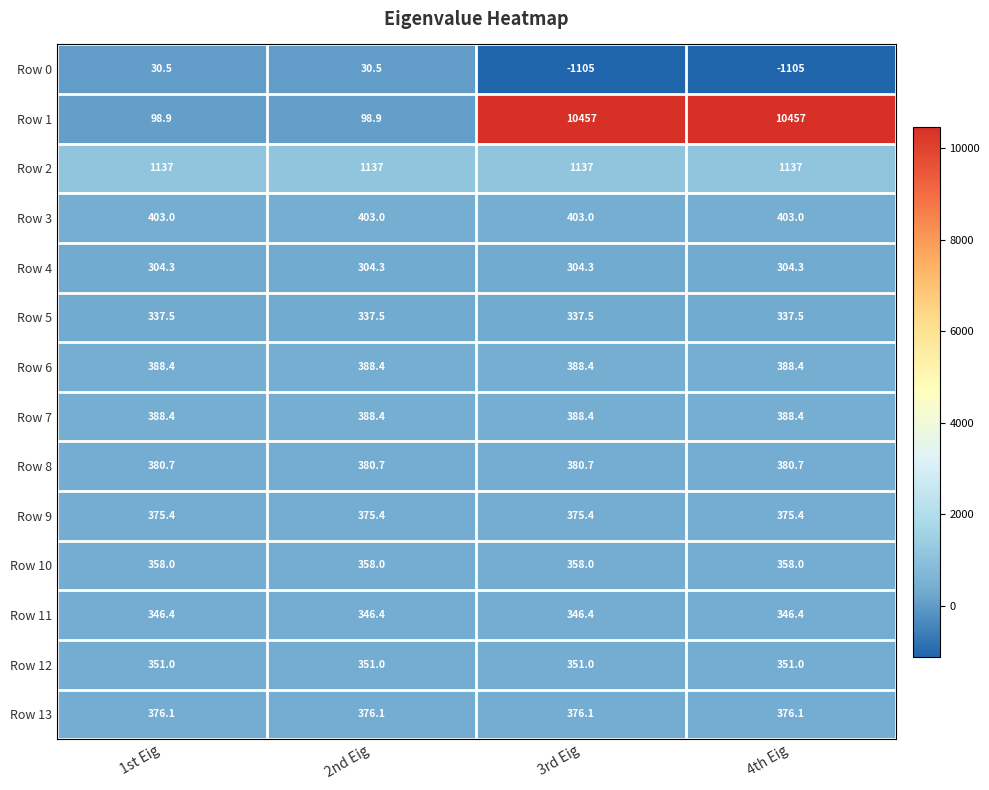

What is the spread (max minus min) of values at 3rd Eig?

11562.0